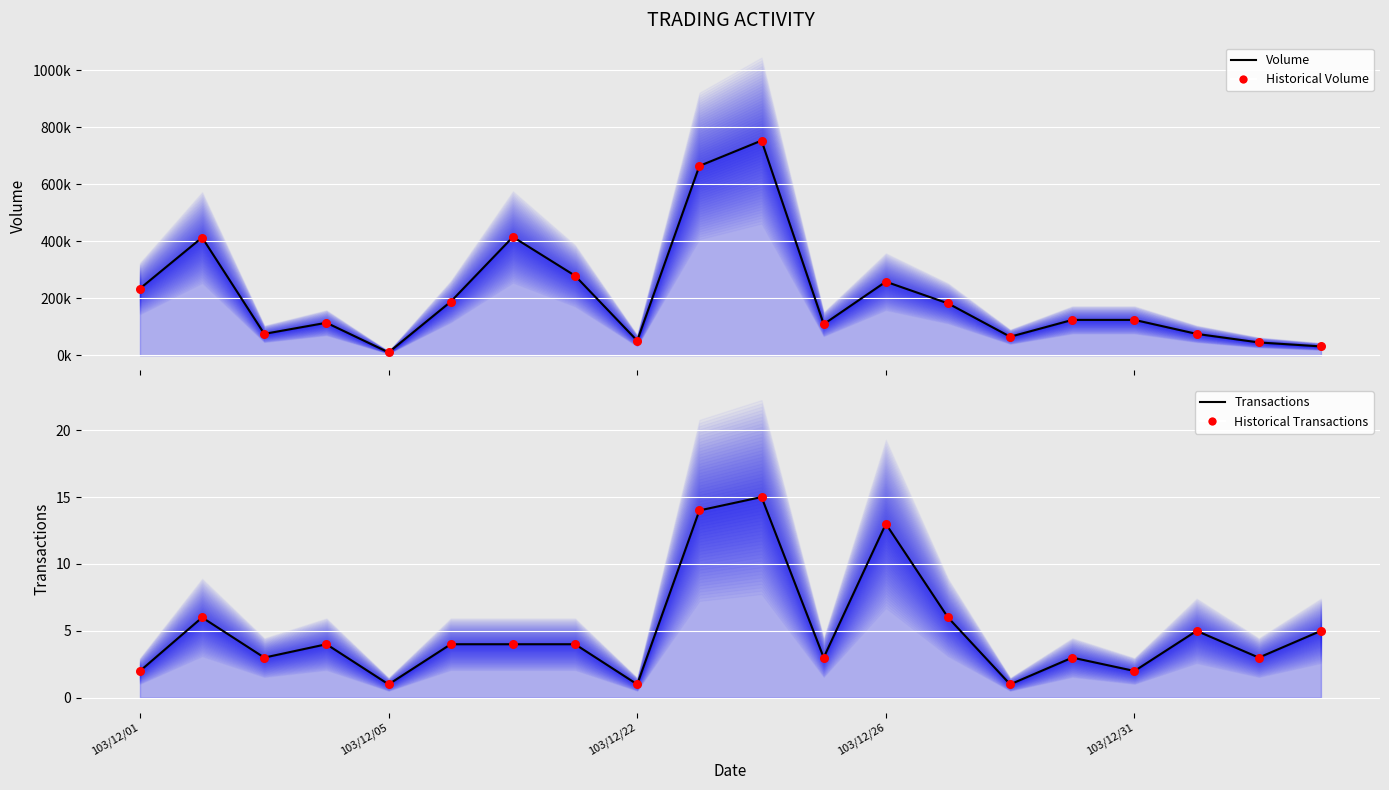

What is the total value across all series at 7?

558008